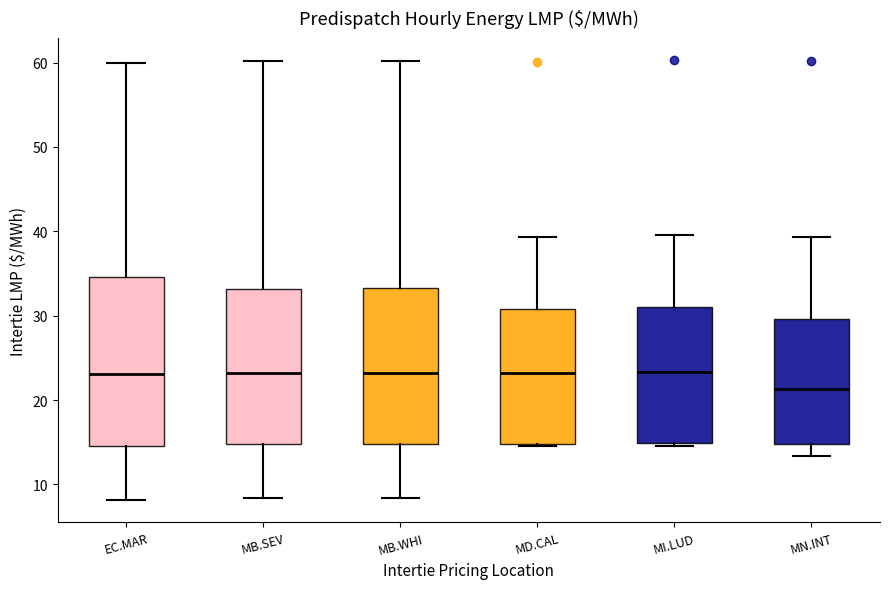

Reading left to right, transcribe this box plot: for each box, give where its median line is, the range the box spans, and where its two whiskers end, as read against the y-axis. The values are not printed on the chart, so give them approximately, as read against the axis.

EC.MAR: median 23, box 15 to 35, whiskers 8 to 60
MB.SEV: median 23, box 15 to 33, whiskers 8 to 60
MB.WHI: median 23, box 15 to 33, whiskers 8 to 60
MD.CAL: median 23, box 15 to 31, whiskers 15 to 39
MI.LUD: median 23, box 15 to 31, whiskers 15 (just below the box's lower edge) to 40
MN.INT: median 21, box 15 to 30, whiskers 13 to 39